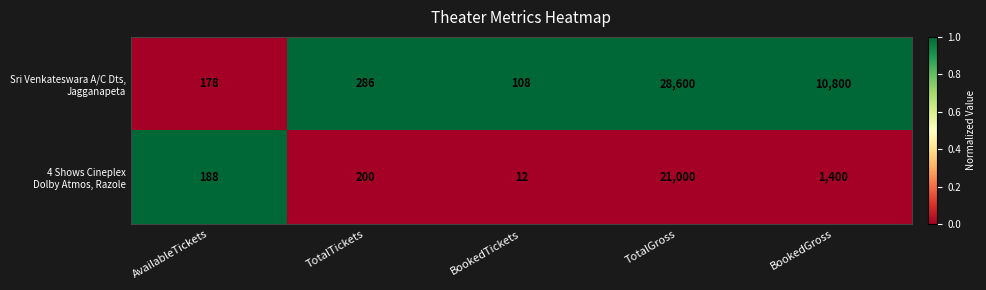

What is the greatest value displayed?

28600